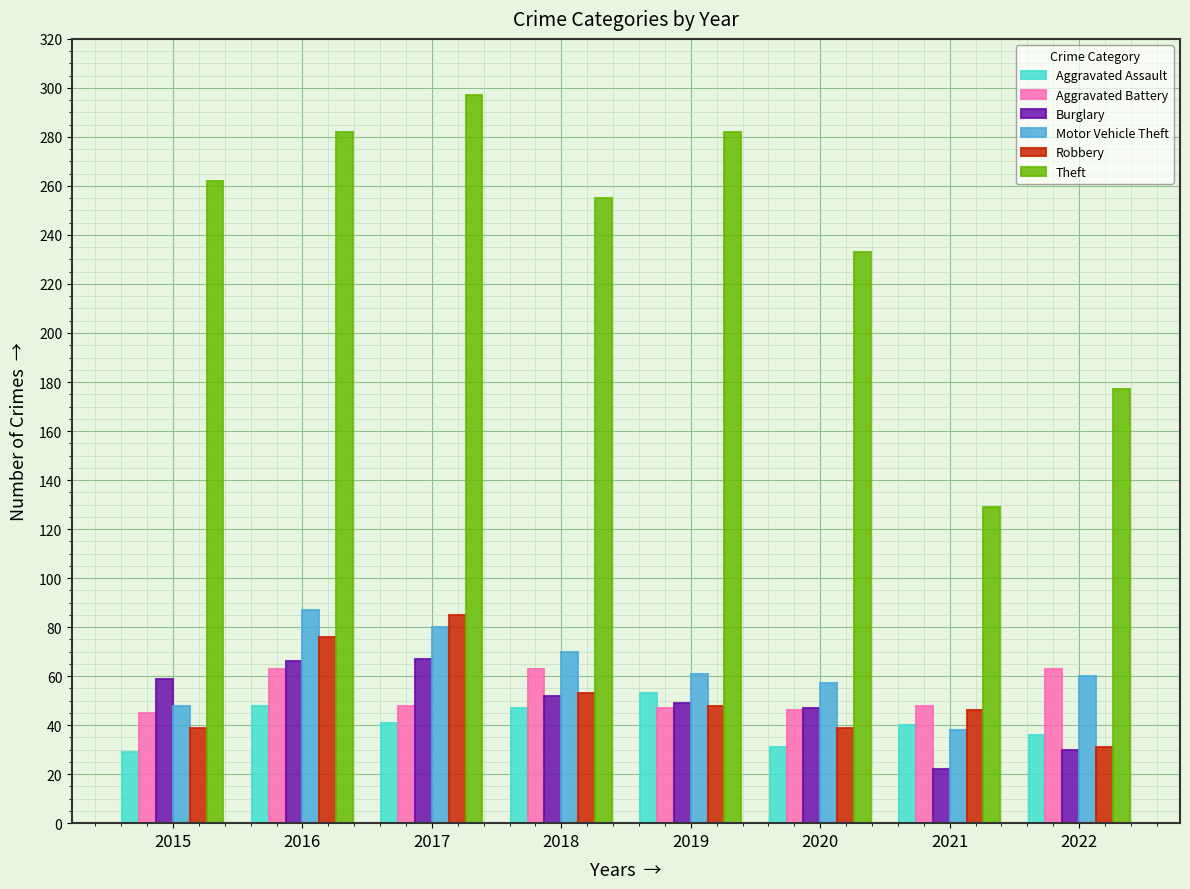

What is the sum of the Aggravated Assault values at 2021 and 2018?

87